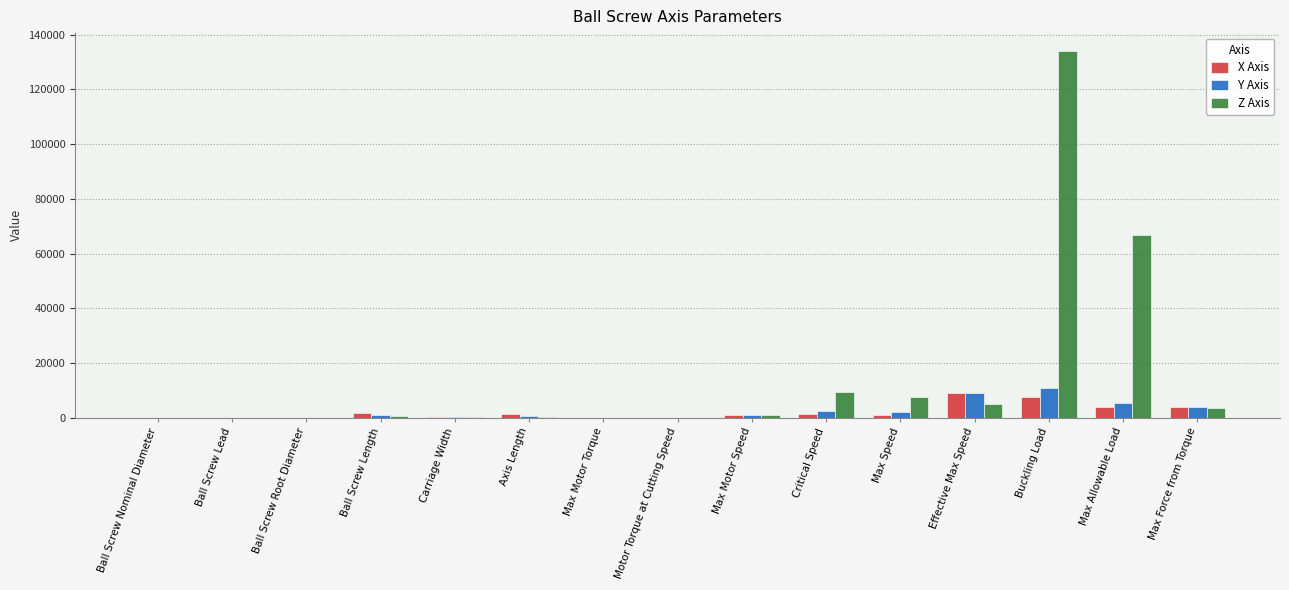

How many categories are shown in the chart?

15